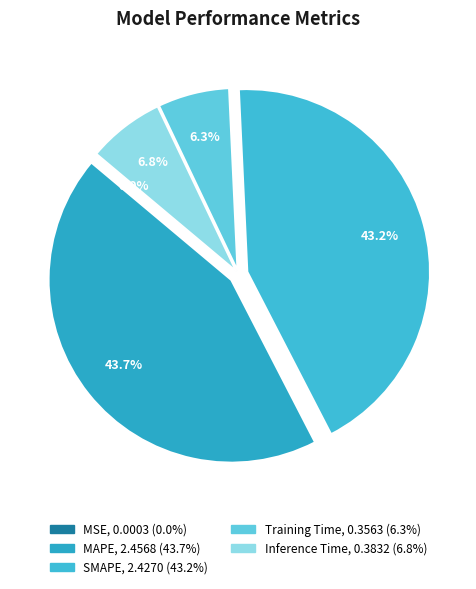

To the nearest percent, what is the difference between the largest and smallest slice percentages?

44%